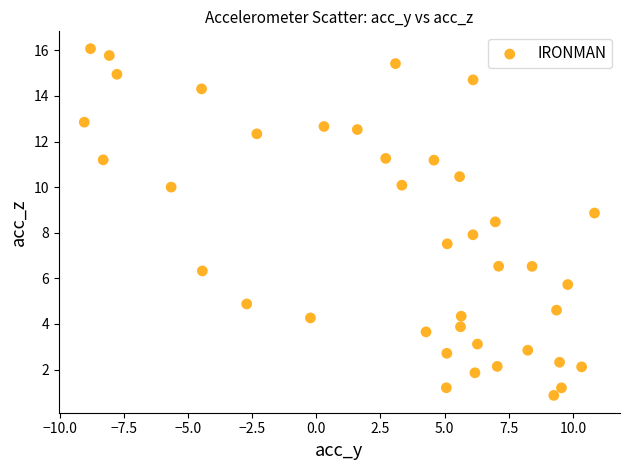

What is the range of X values (max minus min)?

19.9